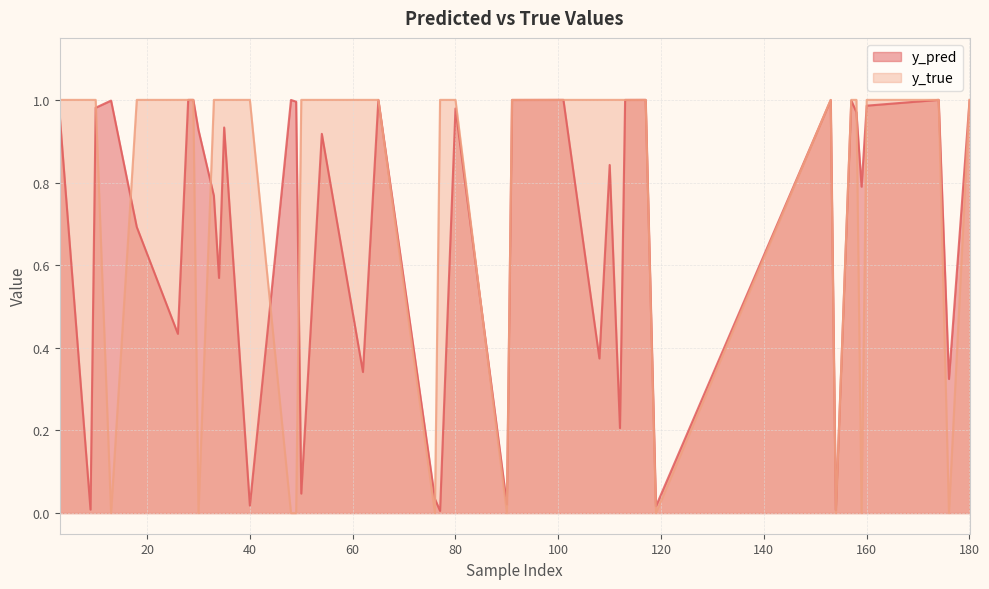

True or false: y_pred has more than 0 interior local peaks.

True